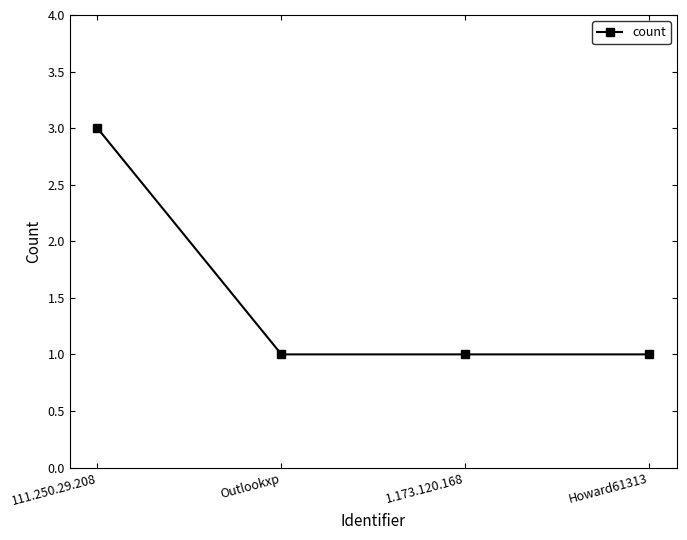

What is the difference between the maximum and minimum values?

2